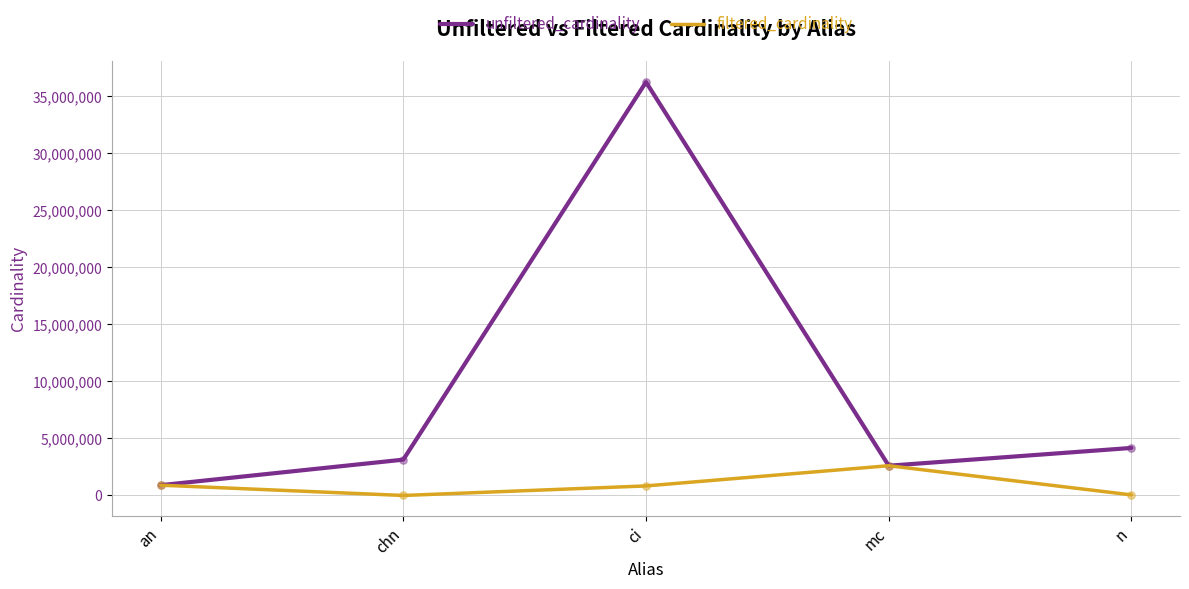

Which series has the largest range (max minus min)?

unfiltered_cardinality